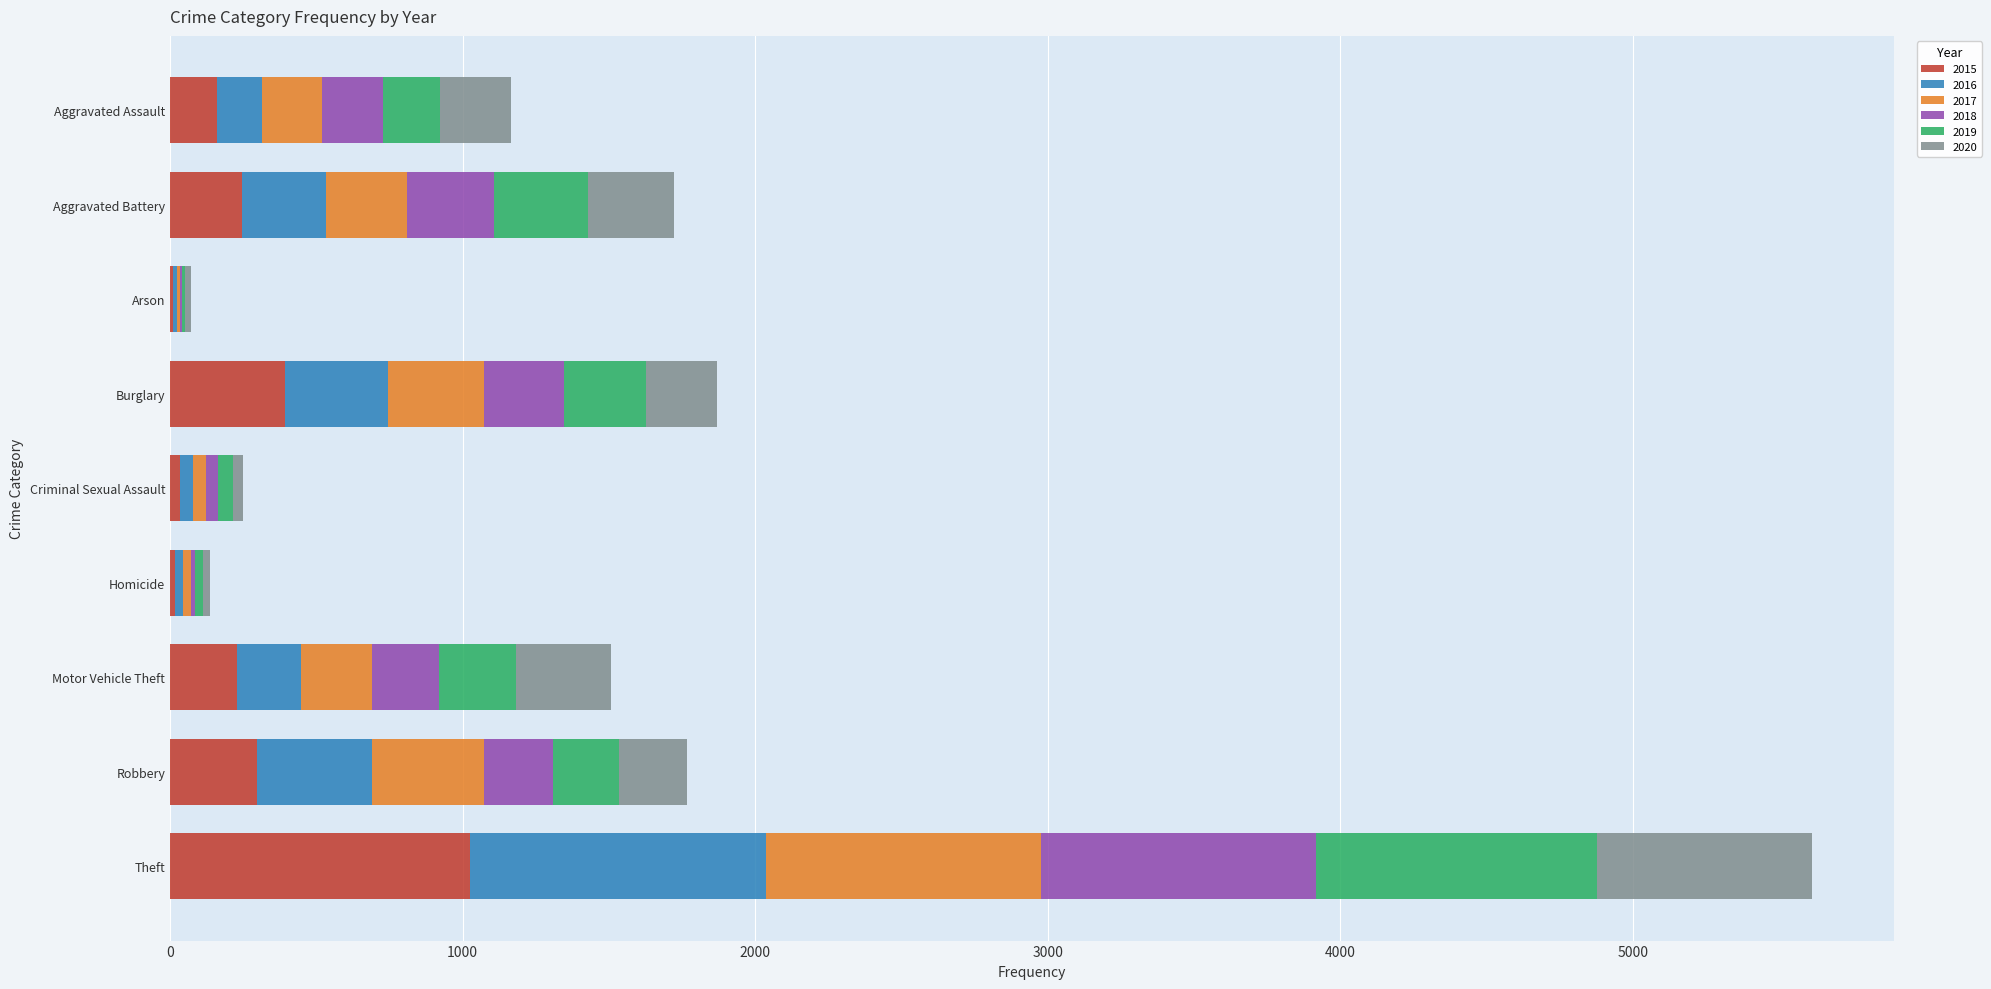

What are all the series names shown in the legend?

2015, 2016, 2017, 2018, 2019, 2020